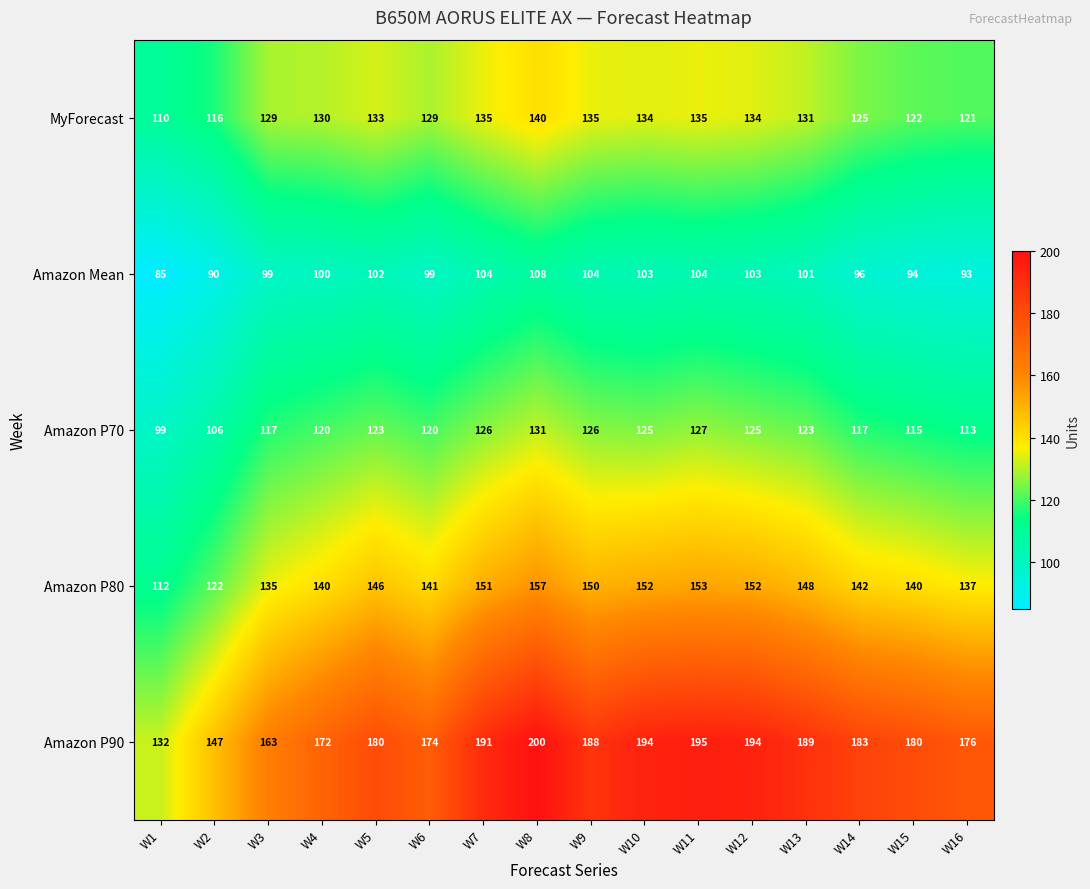

What is the smallest value displayed?

85